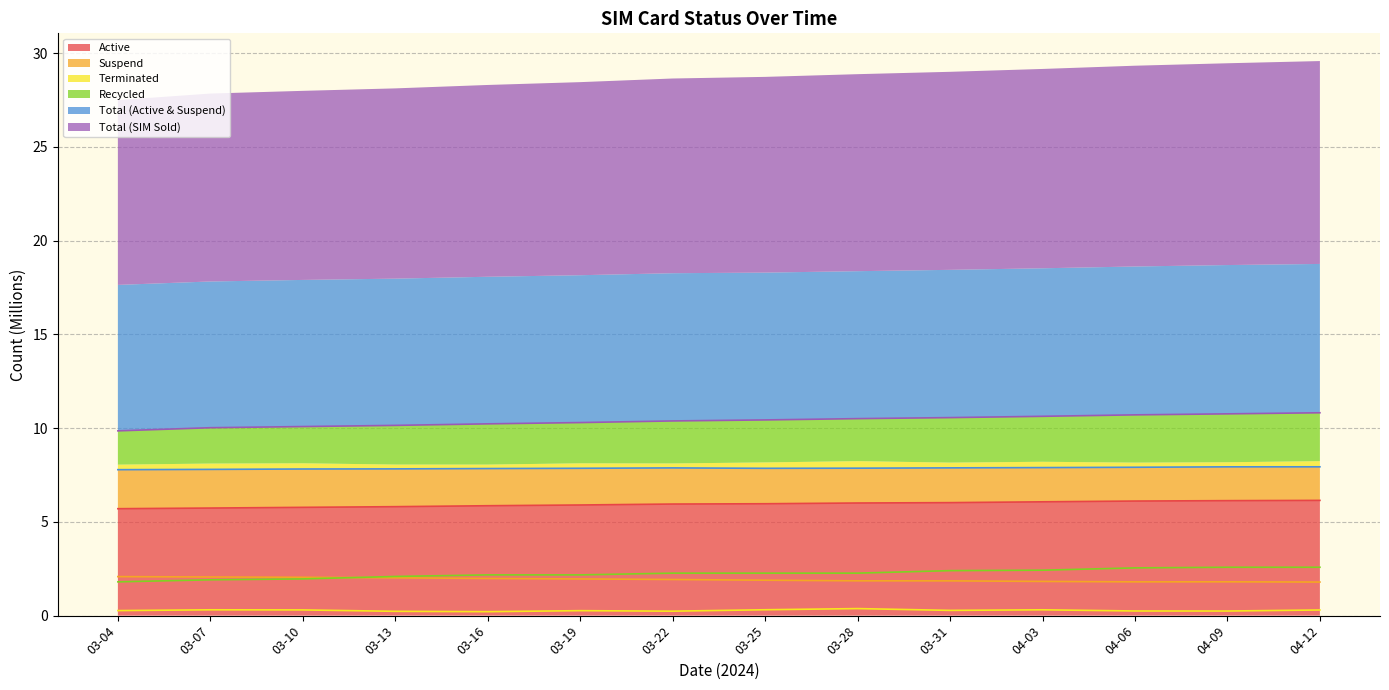

The value of Terminated at 03-31 is 0.4. True or false?

False